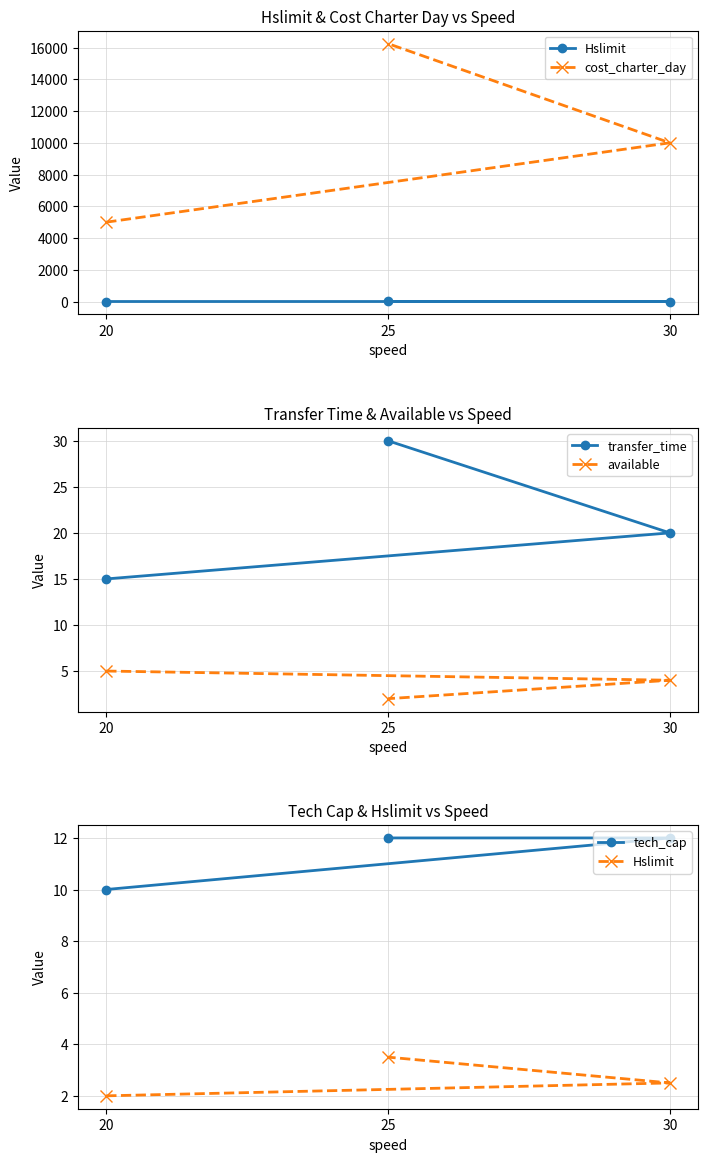

Count the number of categories in the chart.

3